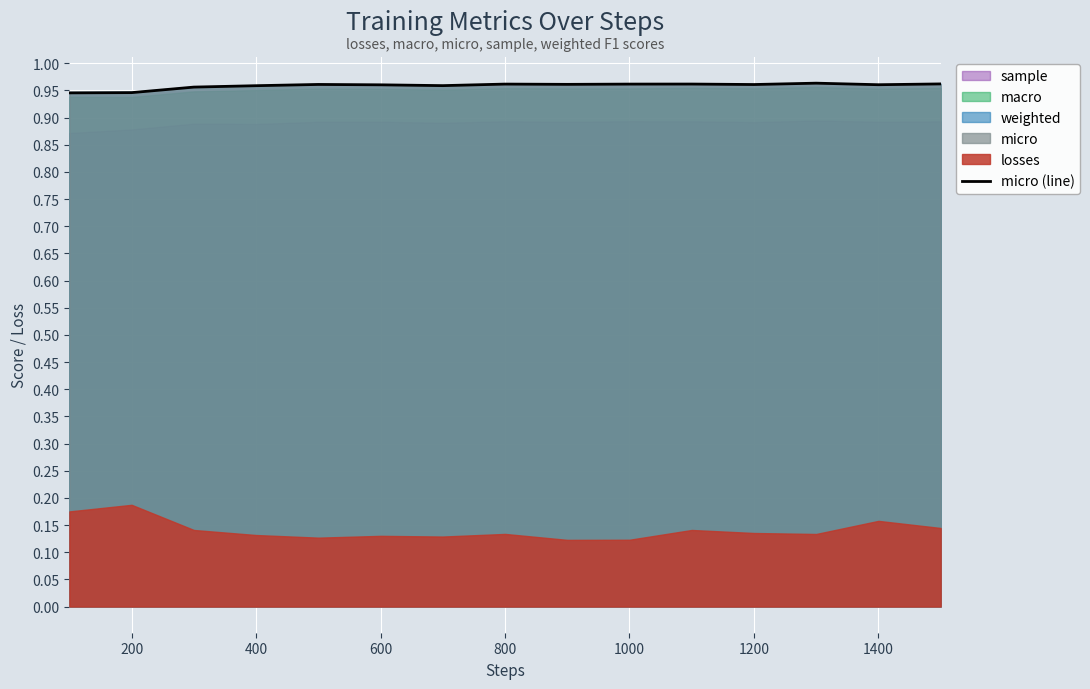

What is the value of the 13th point from the left?

1.0